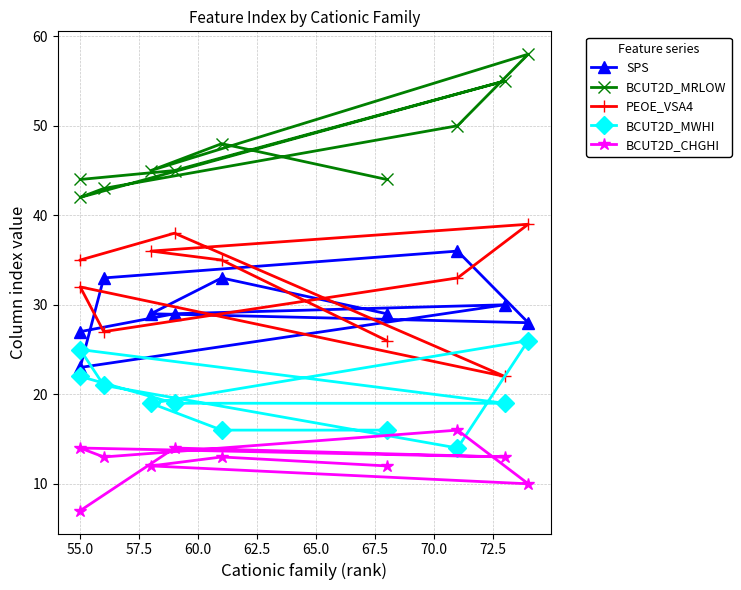

What is the maximum value for BCUT2D_MRLOW?

58